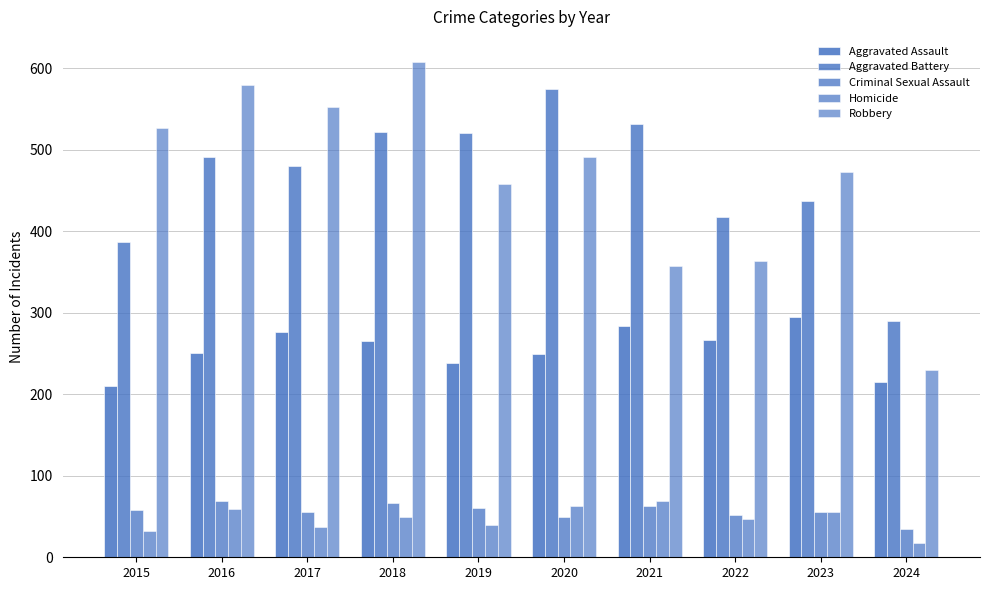

Between 2016 and 2021, which series saw the biggest shift?

Robbery